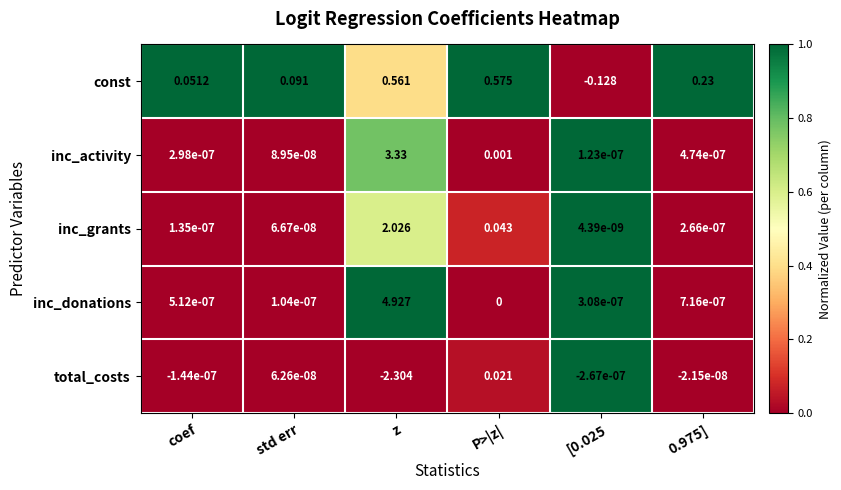

Which series has the largest total across all categories?

inc_donations